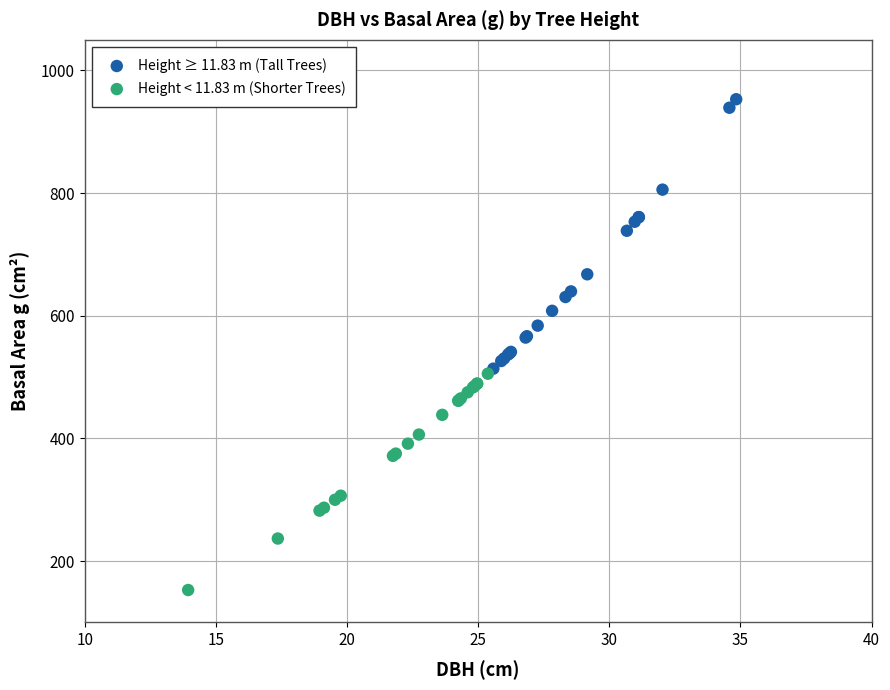

Which series has the widest spread of Y values?

Height ≥ 11.83 m (Tall Trees)